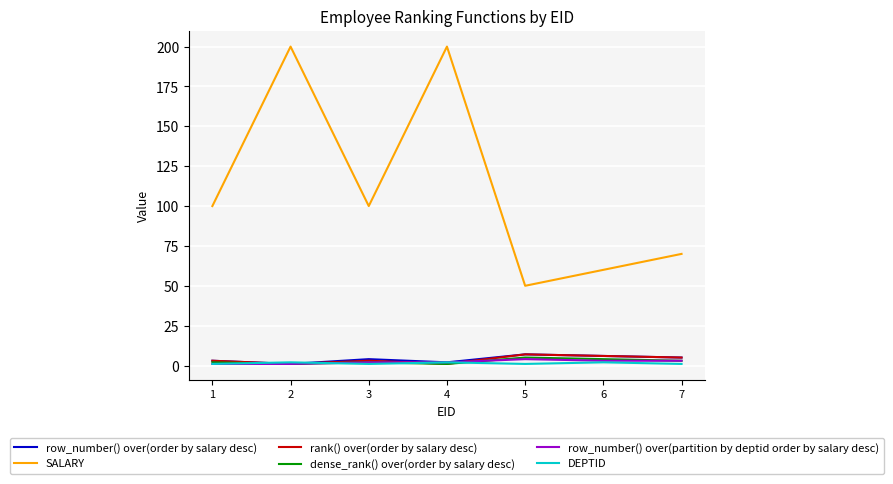

True or false: row_number() over(partition by deptid order by salary desc) has a value of 3 at 7.

True